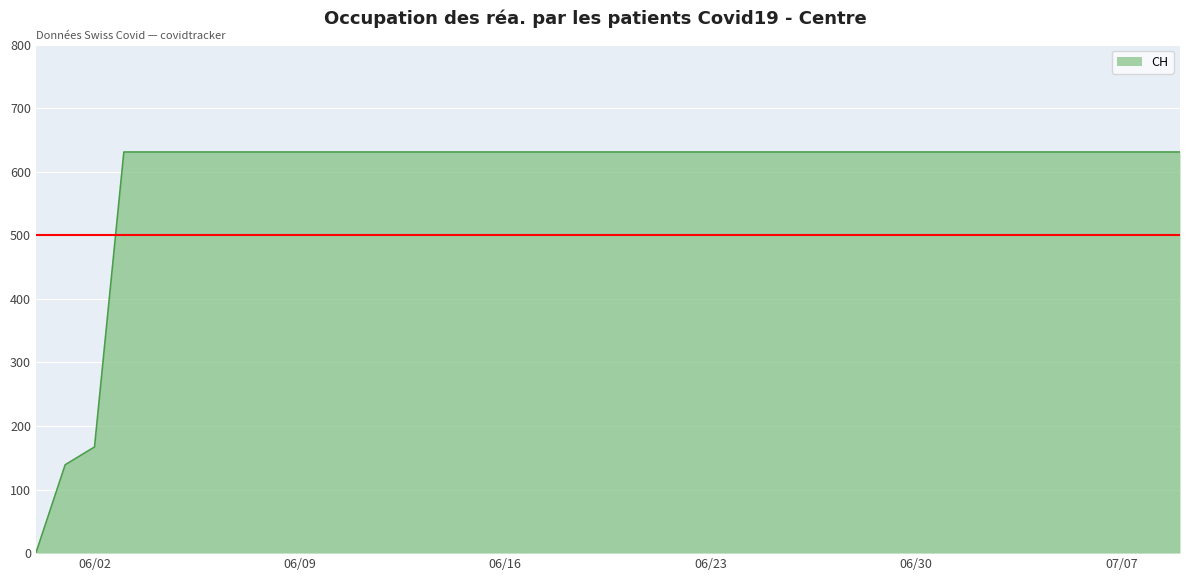

How many values are below 631?

3